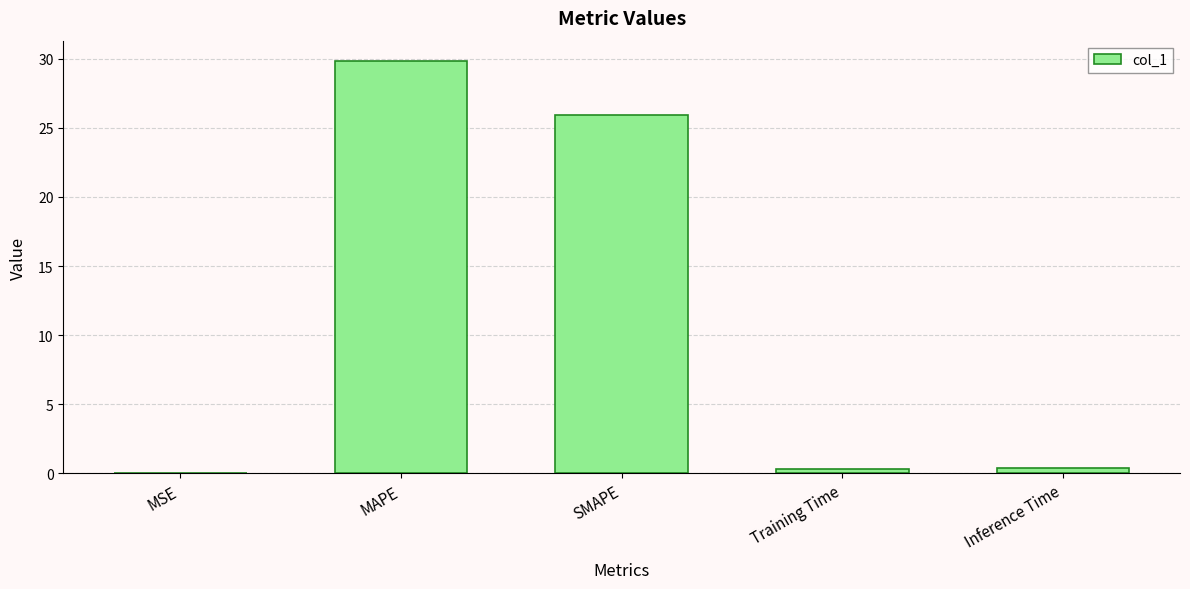

Which category has the highest value across all series?

MAPE